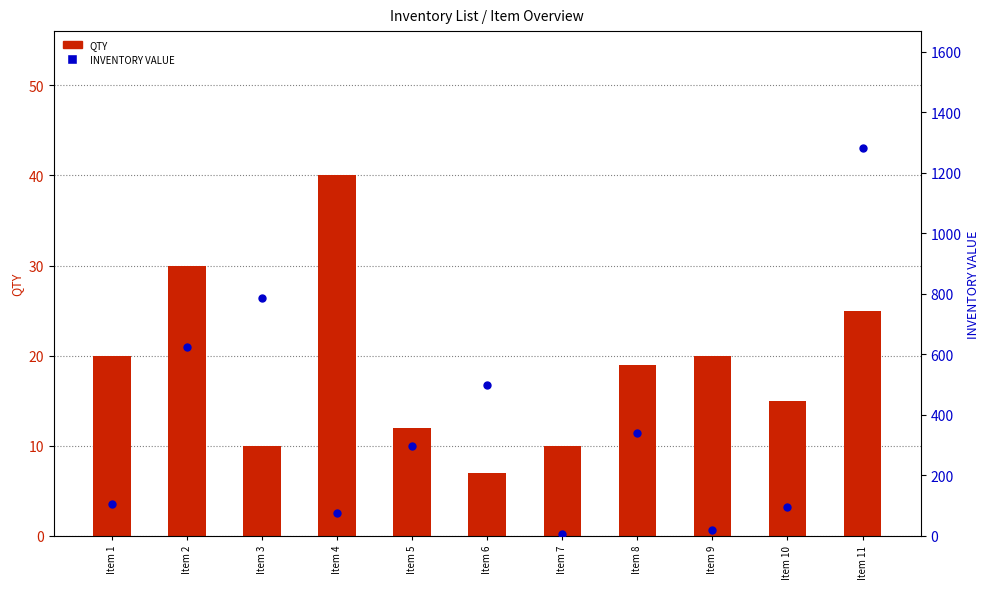

What are all the series names shown in the legend?

QTY, INVENTORY VALUE